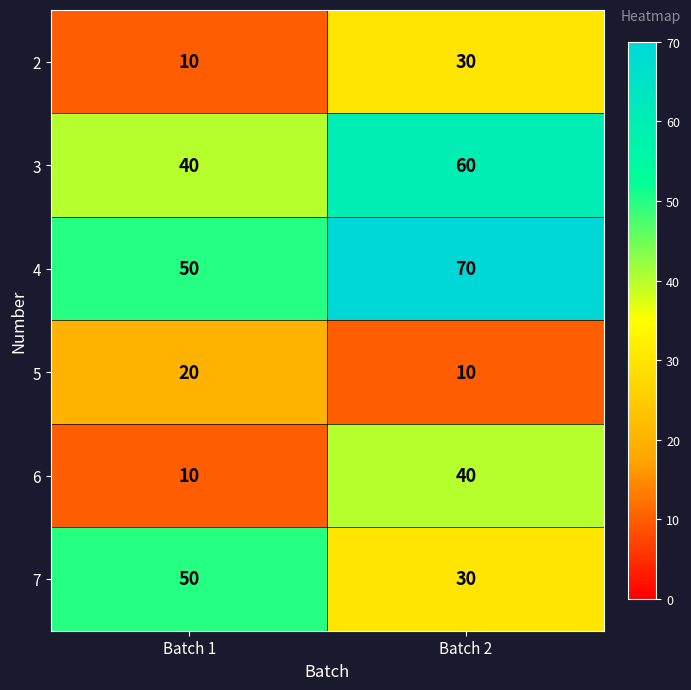

At how many categories does at least one series exceed 28?

2